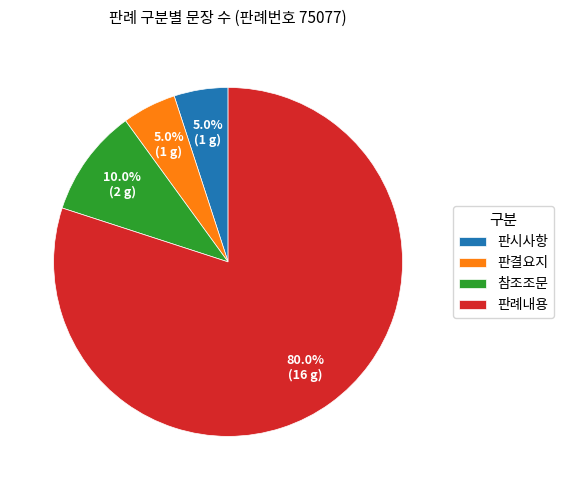

Which has a higher value, 판례내용 or 참조조문?

판례내용